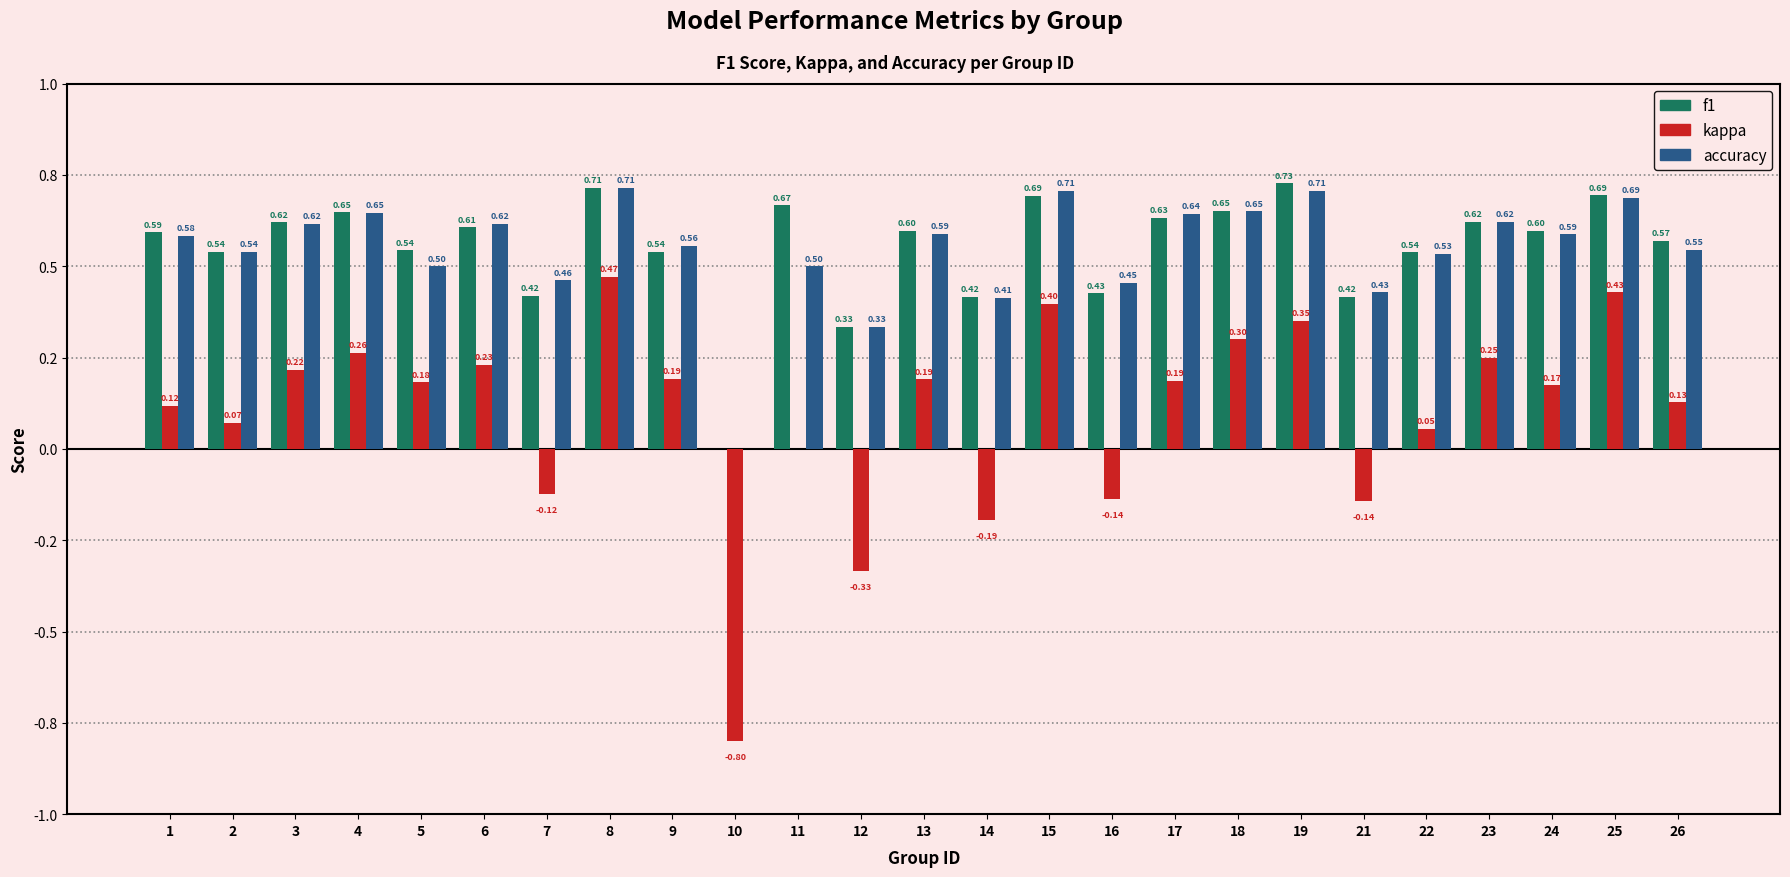

What are all the series names shown in the legend?

f1, kappa, accuracy